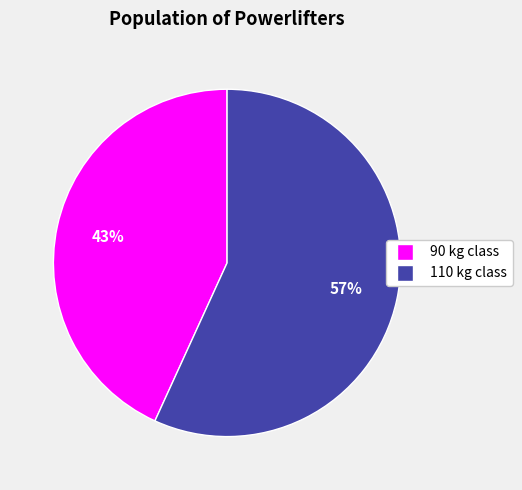

To the nearest percent, what percentage of the pie is 110?

57%